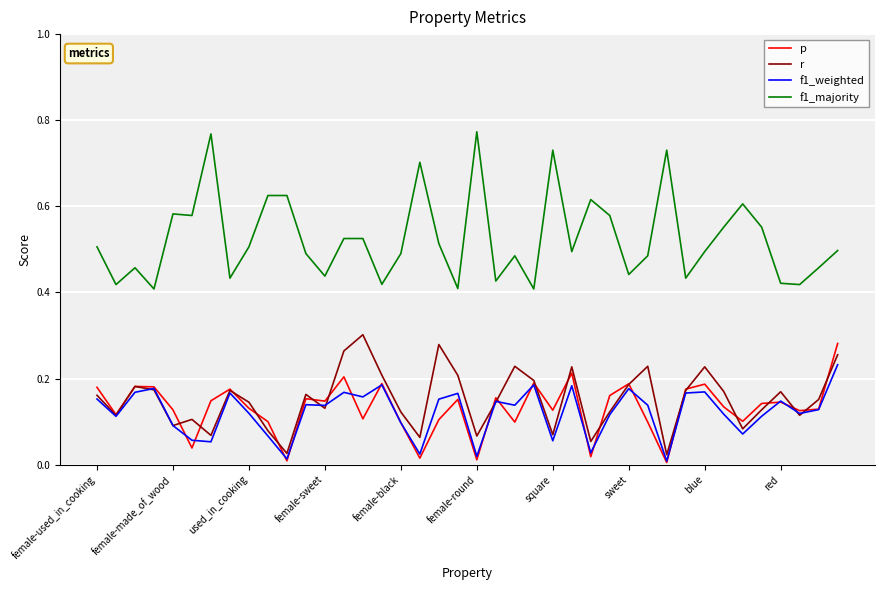

True or false: r and f1_majority intersect in this chart.

False